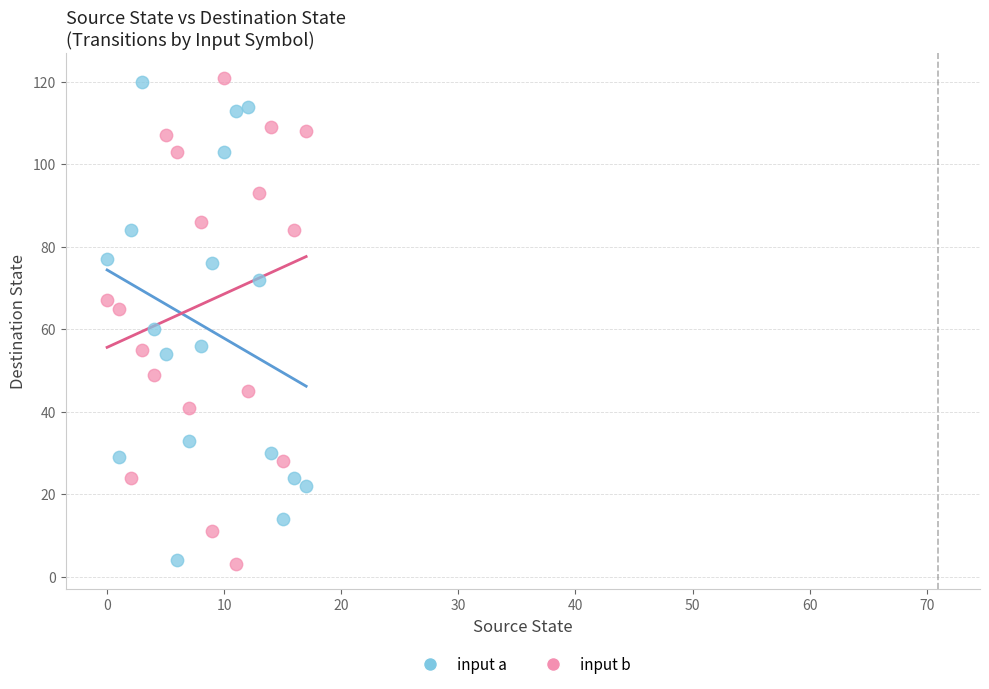

Across all data points, what is the range of Y values (max minus min)?

118